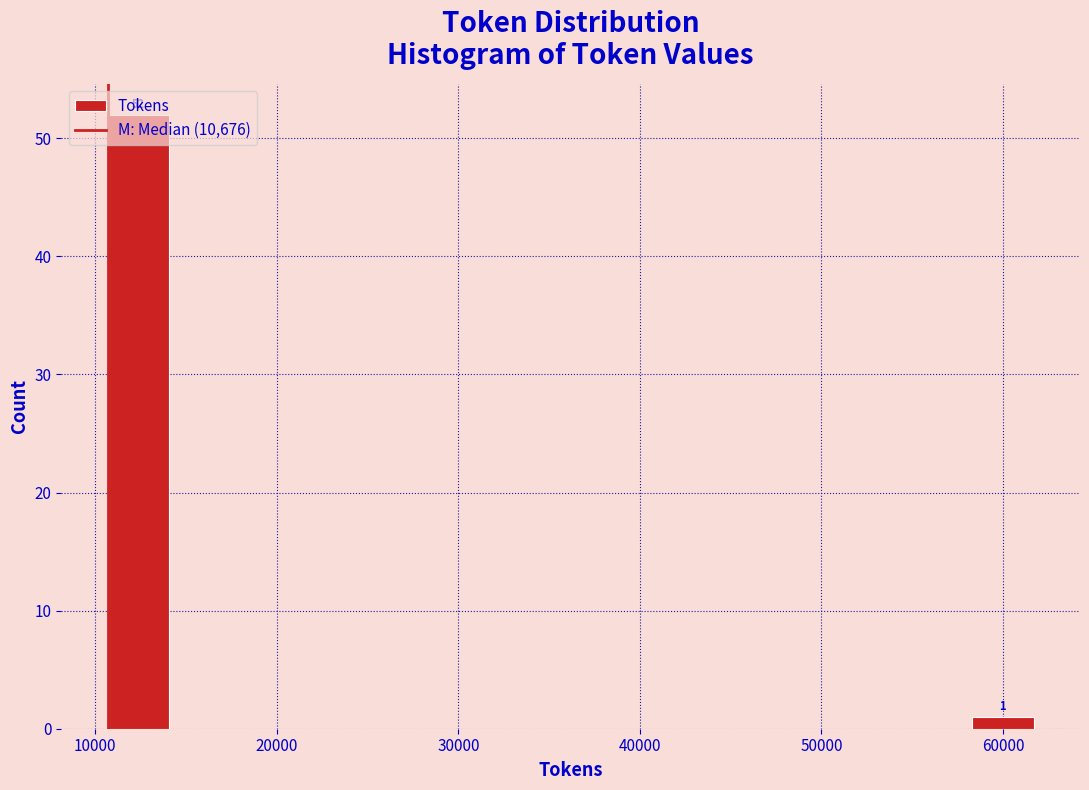

Around what value on the x-axis is the tallest bar? Give the approximate position of its centre, as read against the axis.

12000